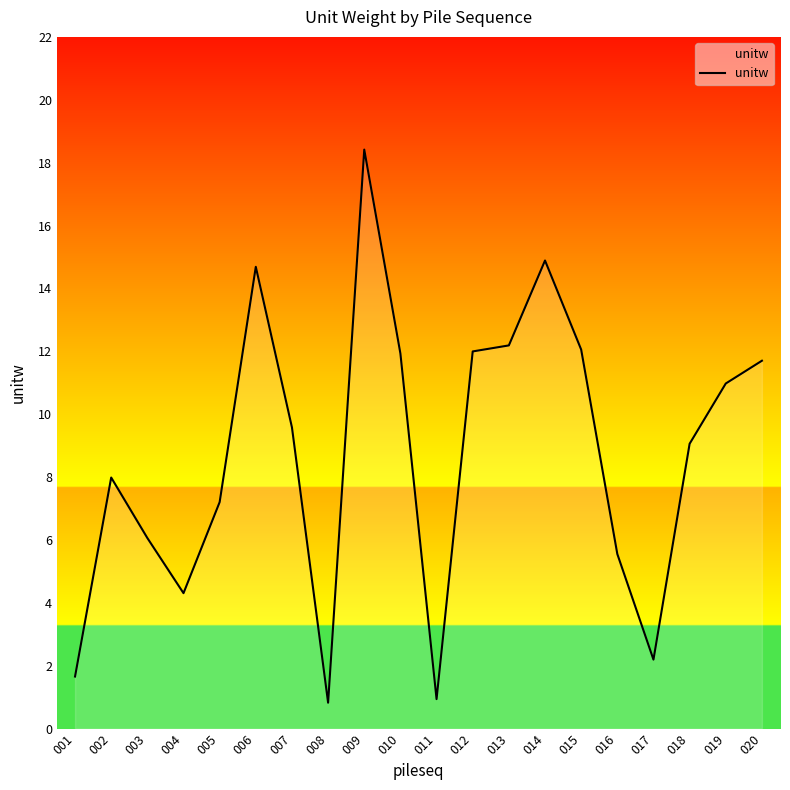

Which label corresponds to the largest value in the chart?

009